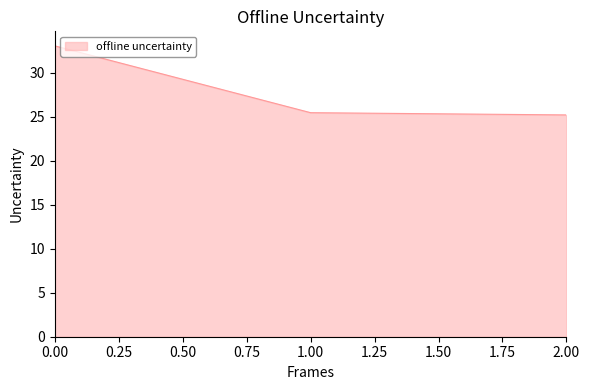

What position from the right is 2.00?

1